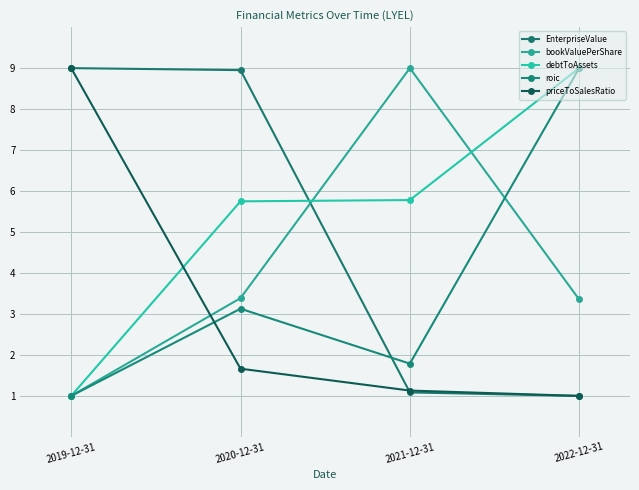

Where does the bookValuePerShare series first go above 3?

2020-12-31